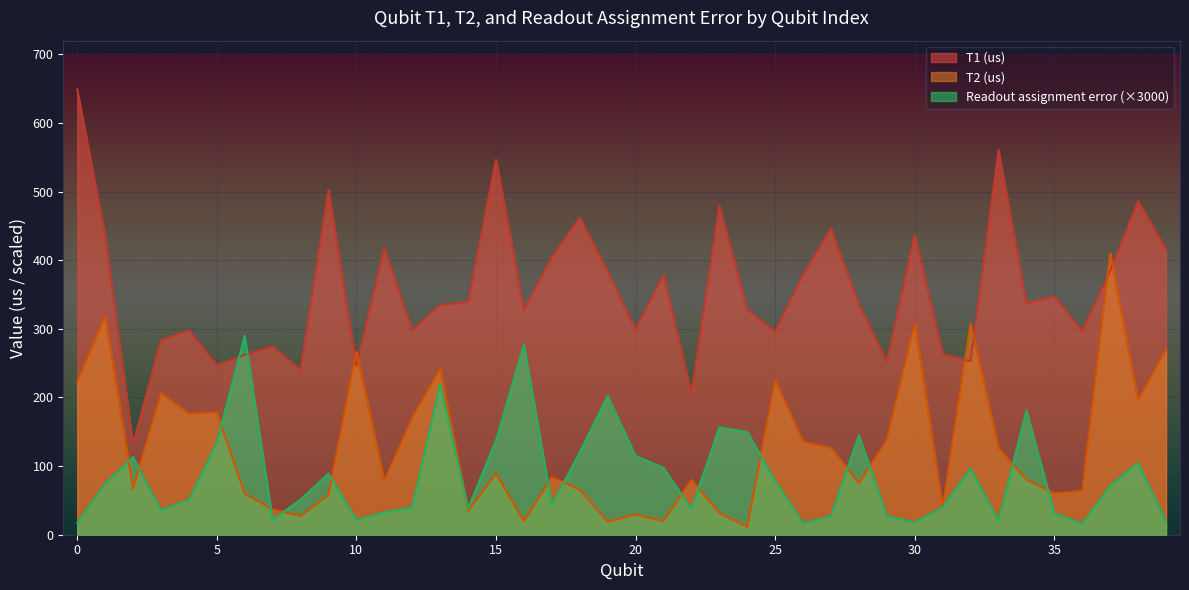

Which series changed the most between 2 and 11?

T1 (us)